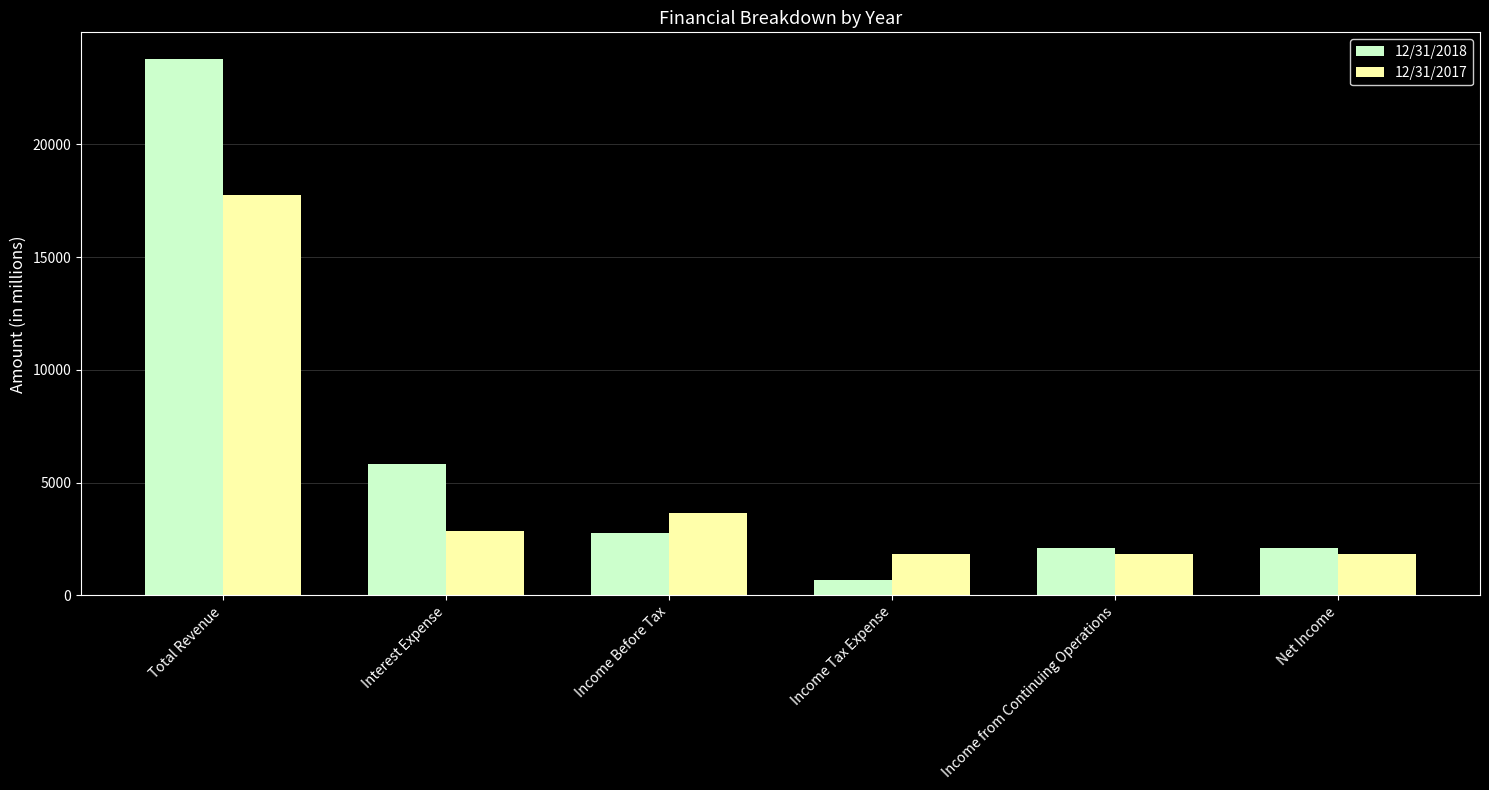

What is the sum of the 12/31/2018 values at Income Tax Expense and Income Before Tax?

3444